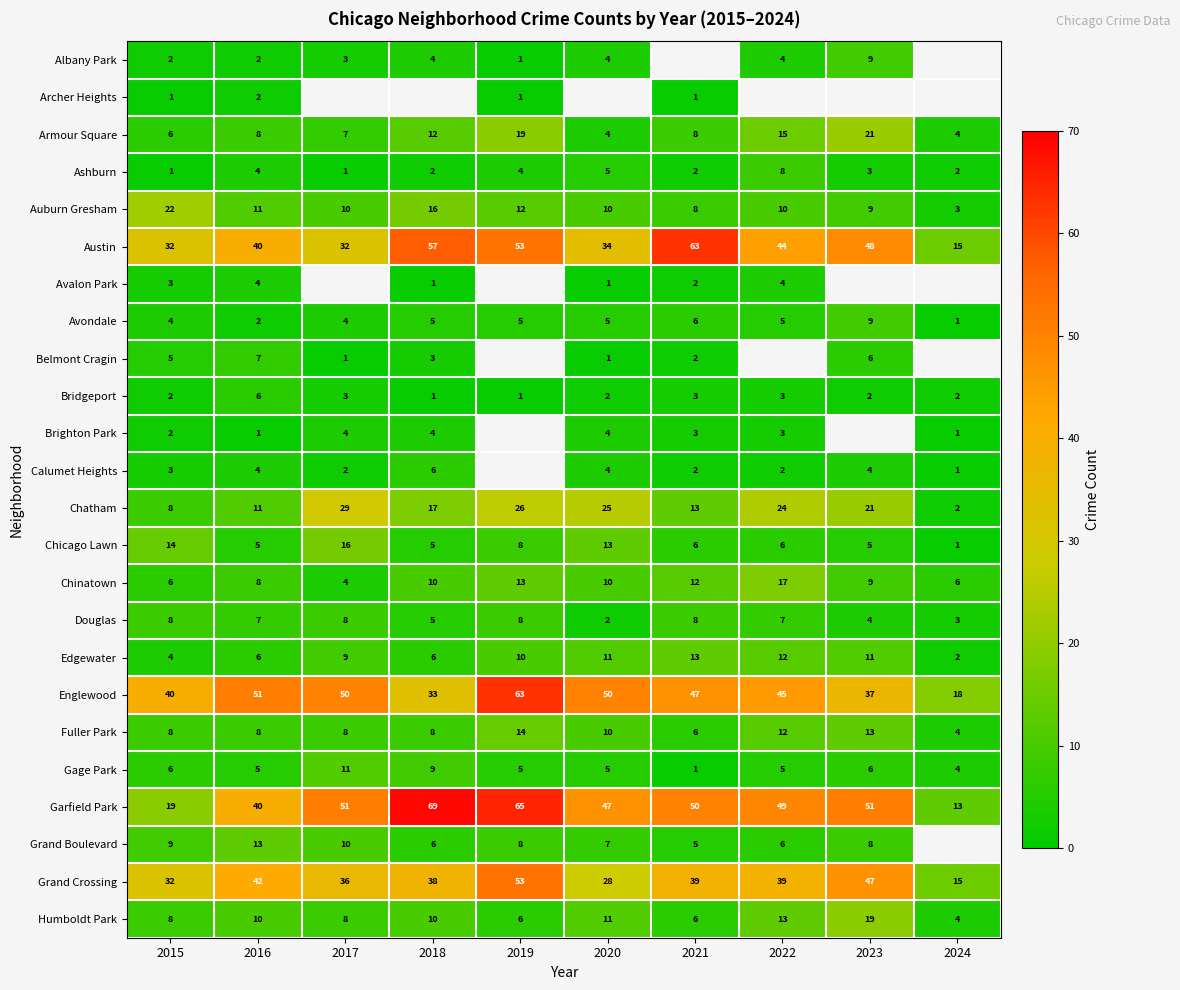

At which label does Austin first exceed 44?

2018